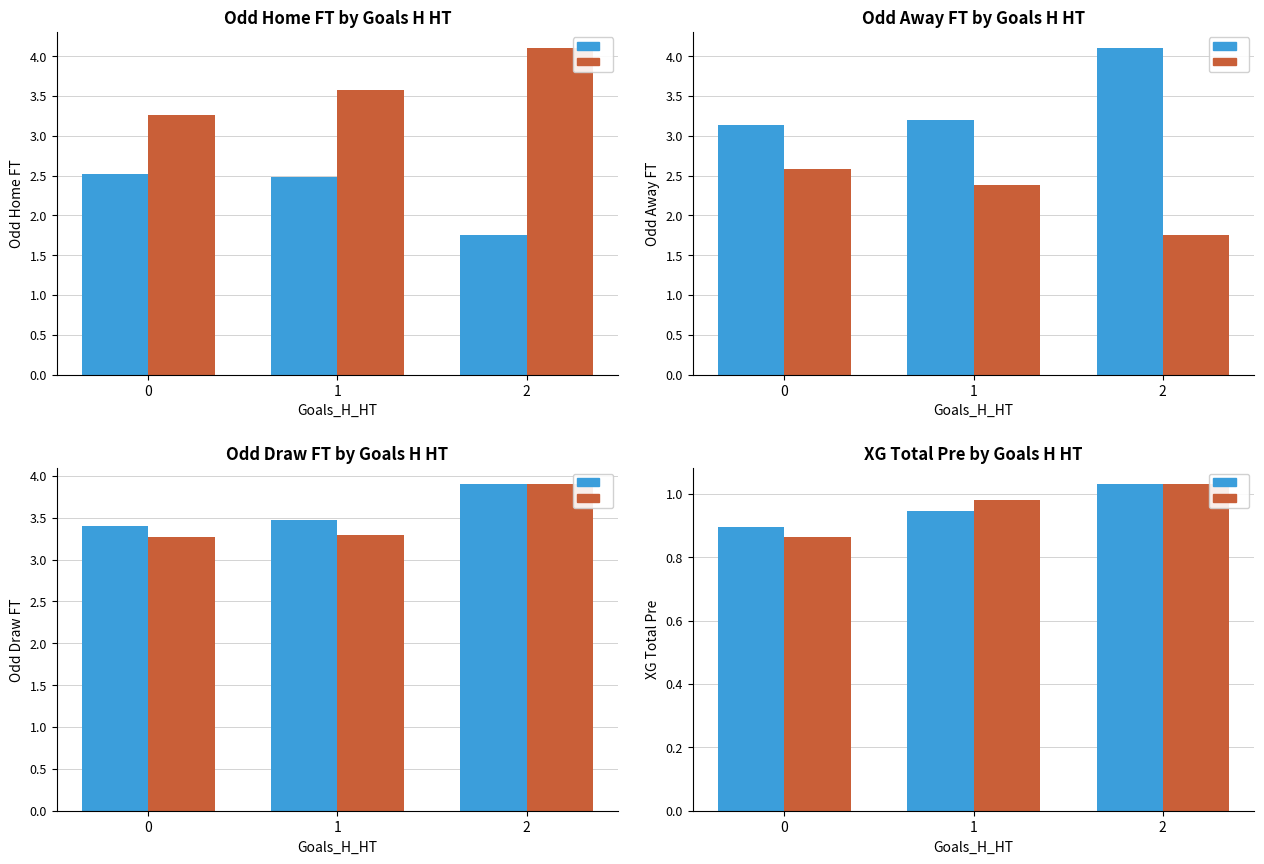

Count the number of categories in the chart.

3